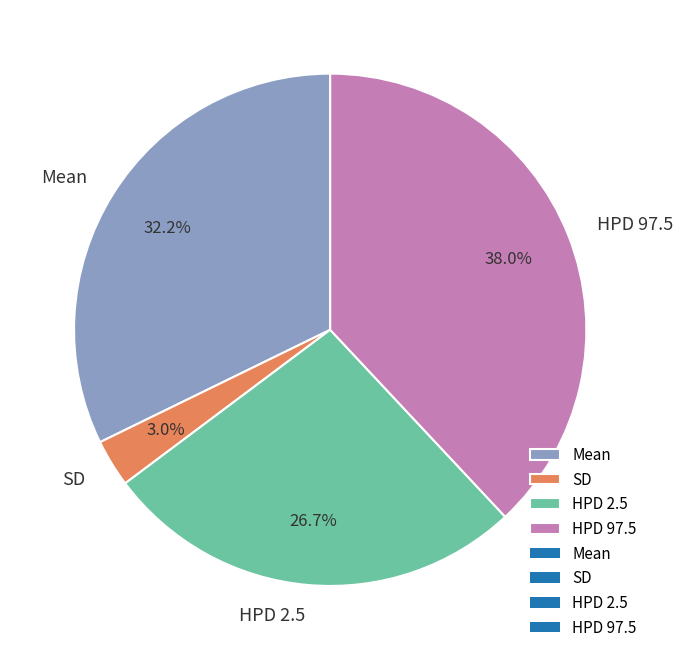

Rank the categories by value from highest to lowest.

HPD 97.5, Mean, HPD 2.5, SD